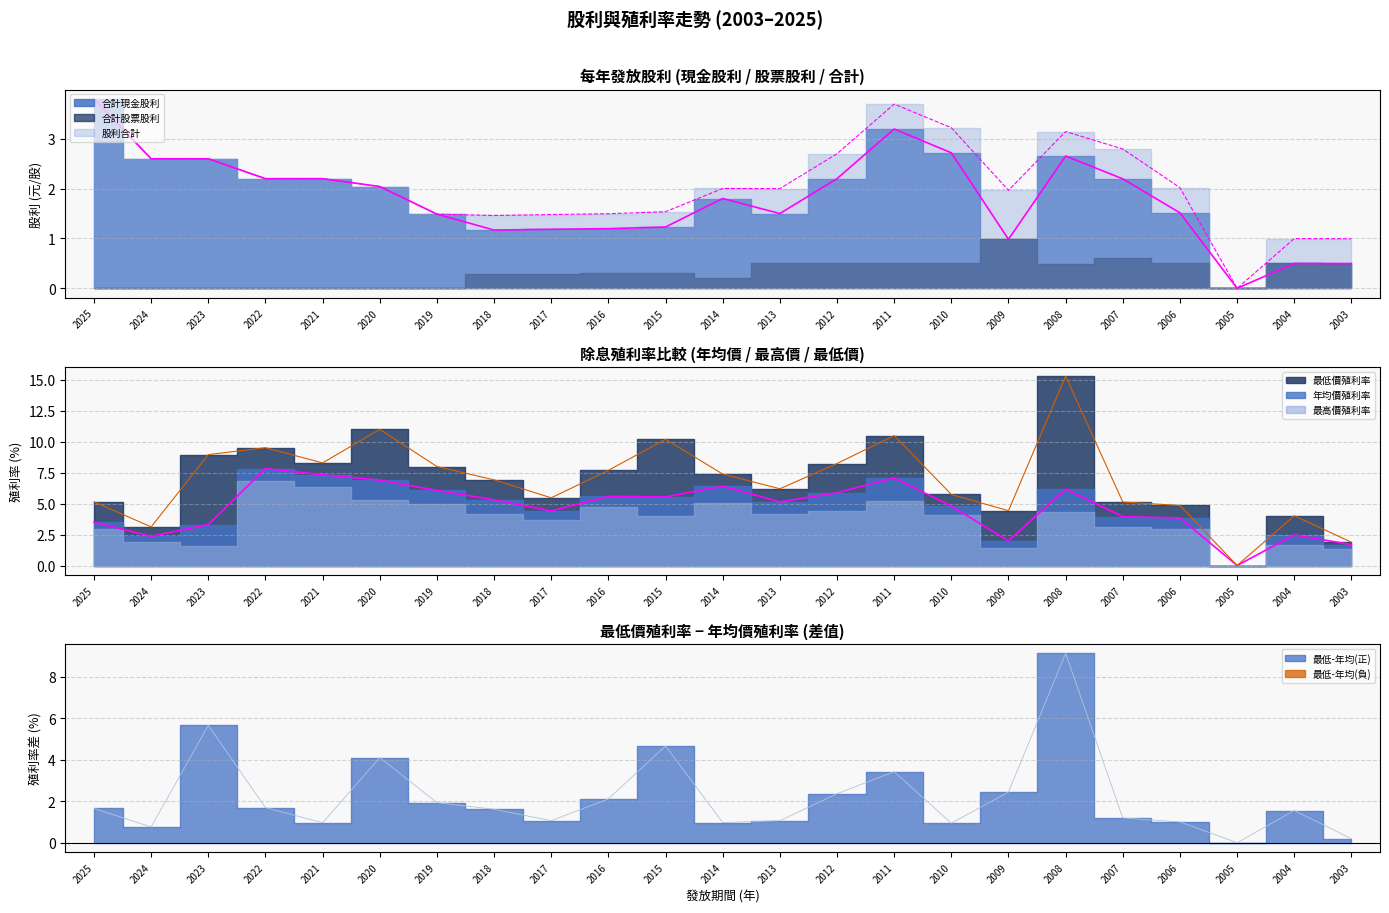

Does the chart display data point markers on the line(s)?

No